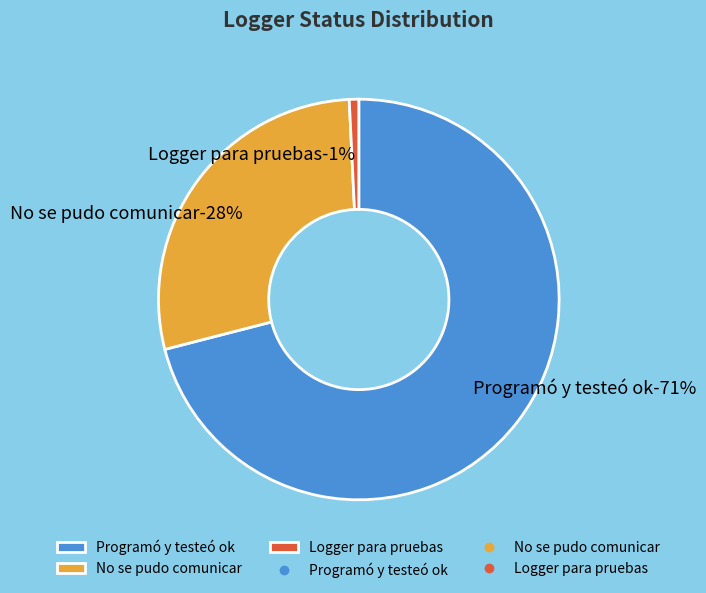

What percentage do No se pudo comunicar and Programó y testeó ok together represent?

99.2%